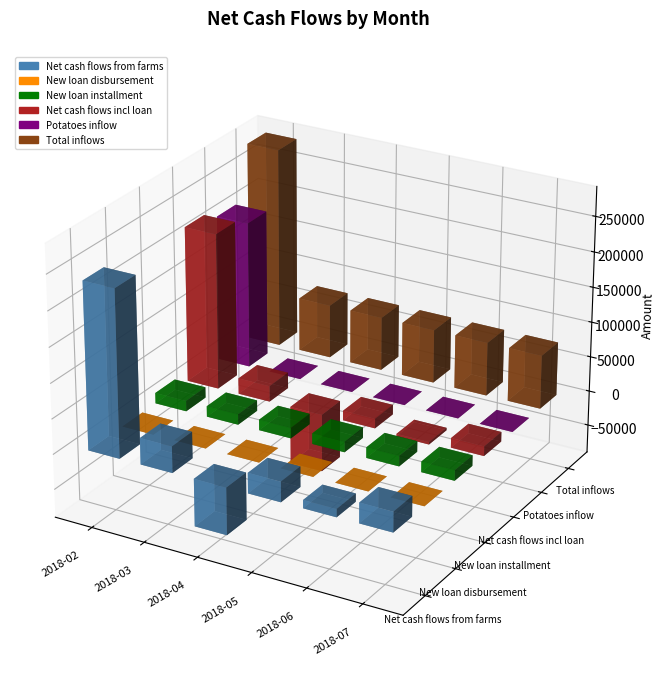

Between 2018-07 and 2018-02, which is larger?

2018-02